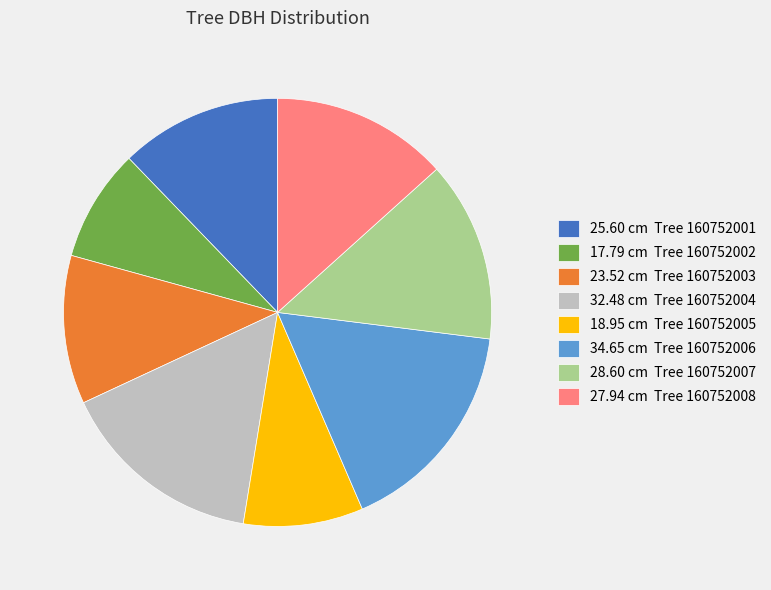

Count the number of slices in the pie.

8